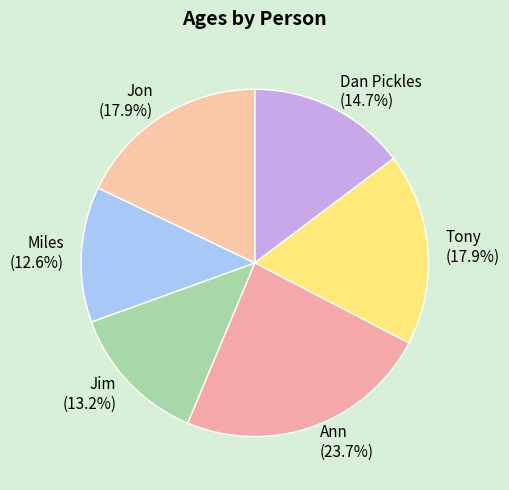

How much of the chart is everything except Jon?

82.1%